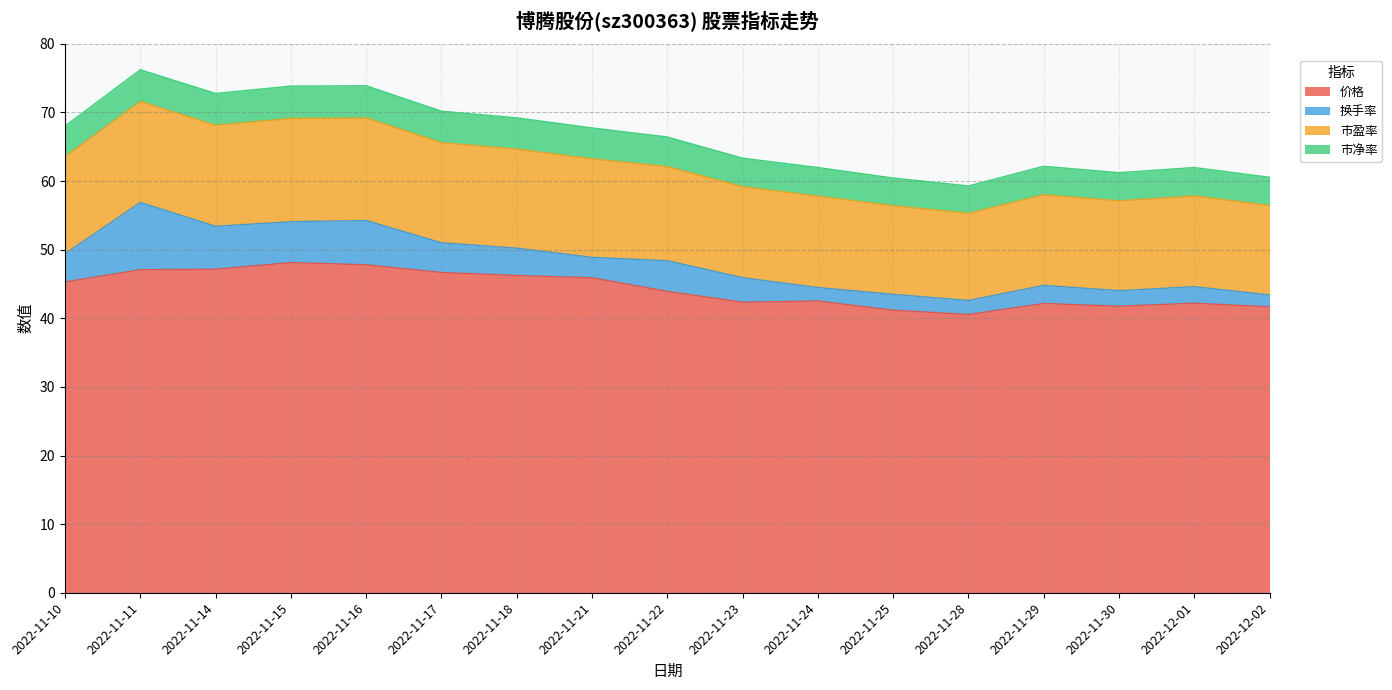

What is the total value across all series at 2022-11-18?

69.2